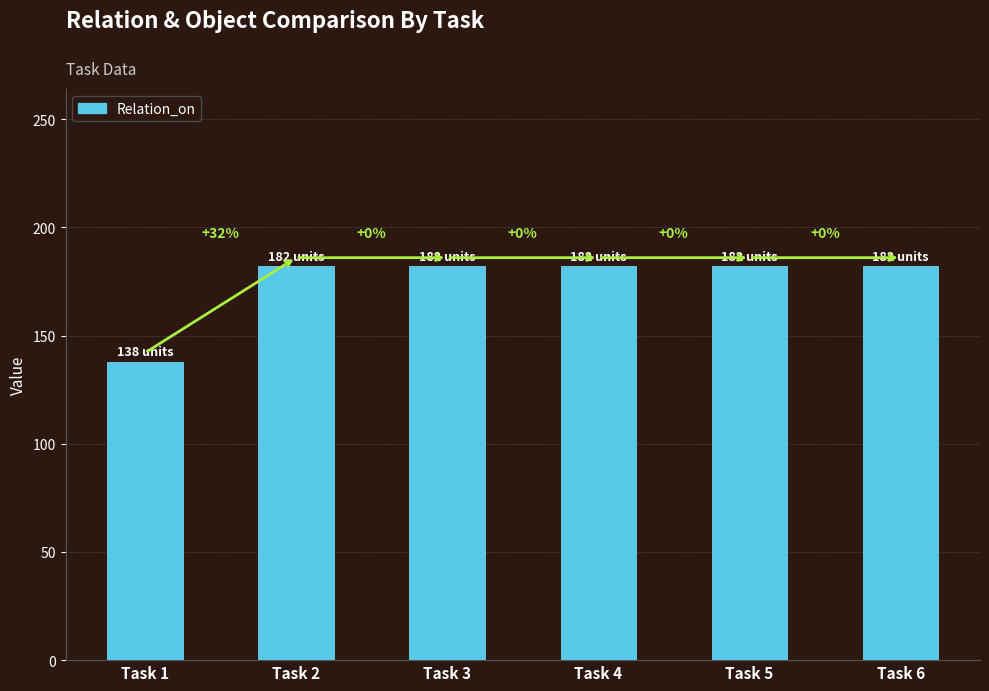

What is the average value?

175